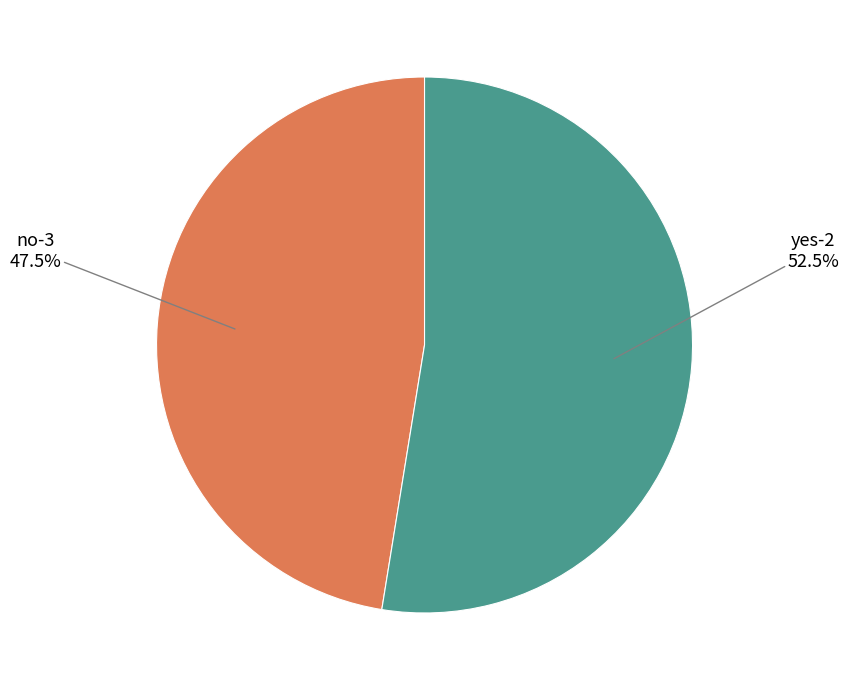

To the nearest percent, what is the difference between the largest and smallest slice percentages?

5%